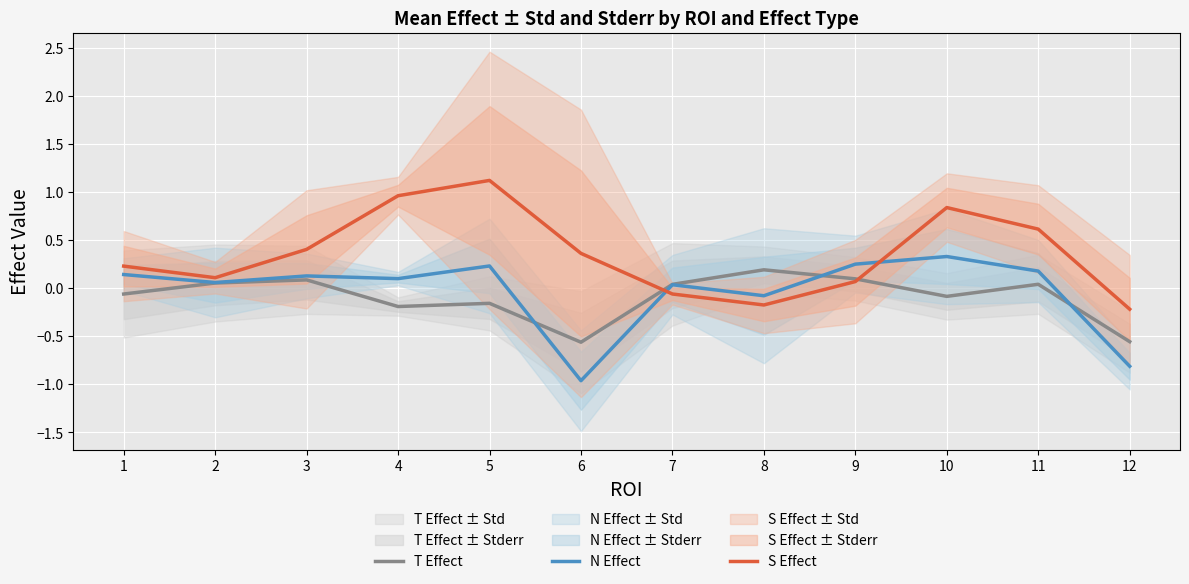

What is the greatest value displayed?

1.1